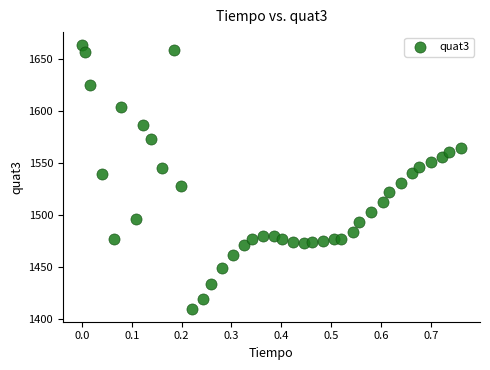

What is the range of Y values (max minus min)?

253